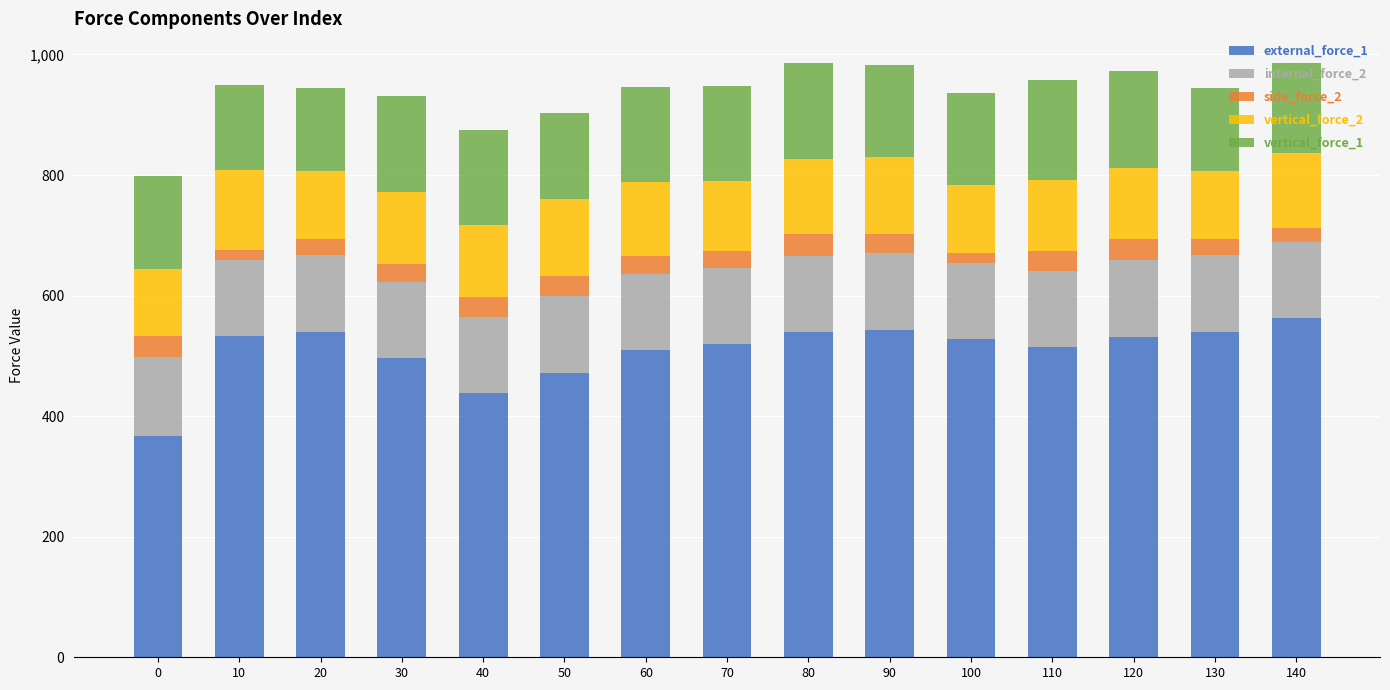

Does the chart contain any negative values?

No